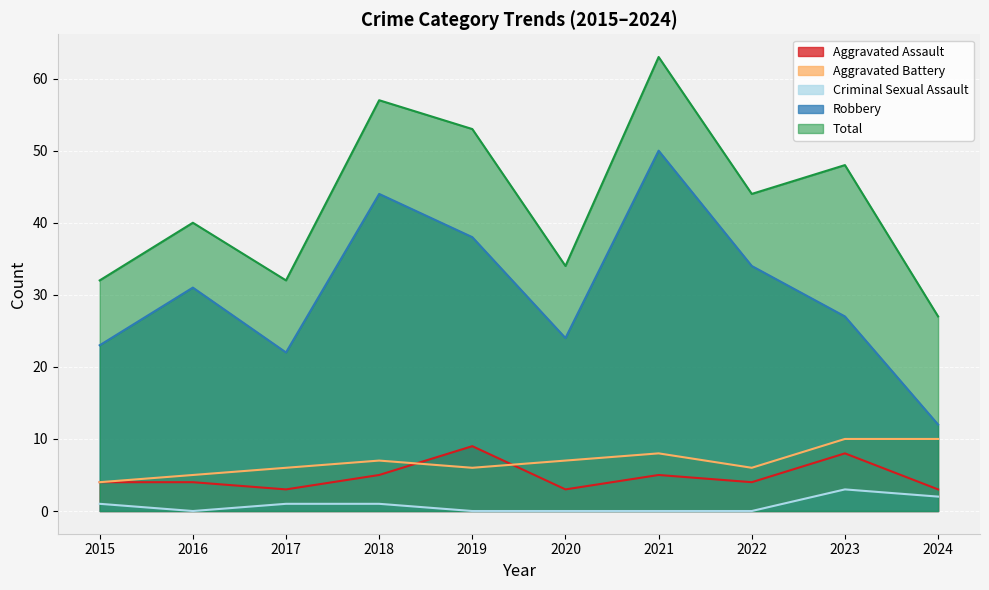

Reading left to right, transcribe all the data shown in this chart.

Aggravated Assault: 2015=4	2016=4	2017=3	2018=5	2019=9	2020=3	2021=5	2022=4	2023=8	2024=3
Aggravated Battery: 2015=4	2016=5	2017=6	2018=7	2019=6	2020=7	2021=8	2022=6	2023=10	2024=10
Criminal Sexual Assault: 2015=1	2016=0	2017=1	2018=1	2019=0	2020=0	2021=0	2022=0	2023=3	2024=2
Robbery: 2015=23	2016=31	2017=22	2018=44	2019=38	2020=24	2021=50	2022=34	2023=27	2024=12
Total: 2015=32	2016=40	2017=32	2018=57	2019=53	2020=34	2021=63	2022=44	2023=48	2024=27